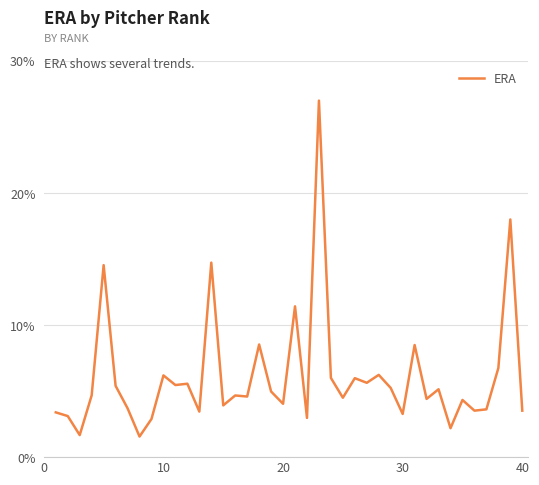

How many lines are shown in the chart?

1